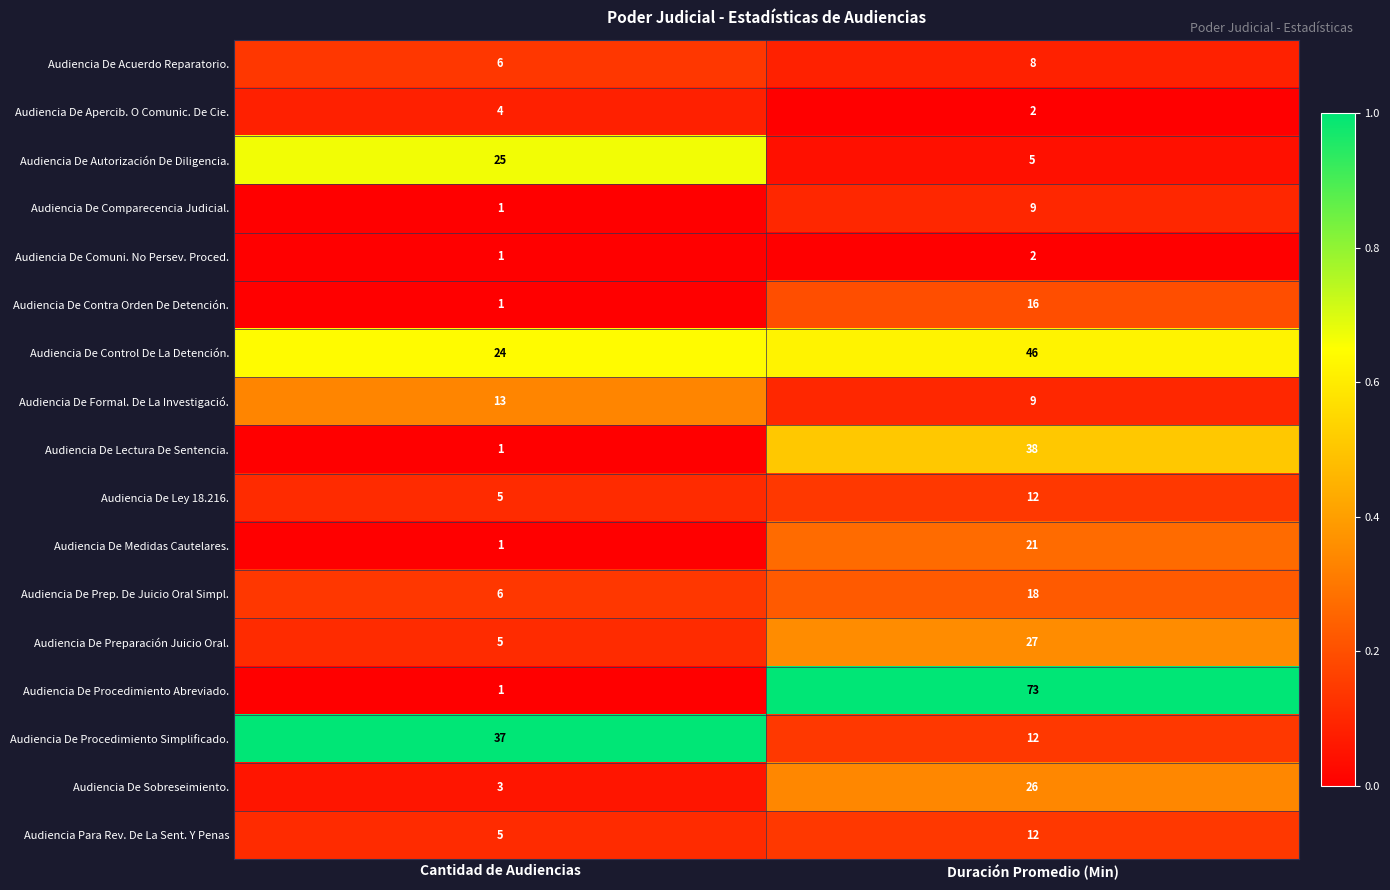

Which series has the largest total across all categories?

Audiencia De Procedimiento Abreviado.